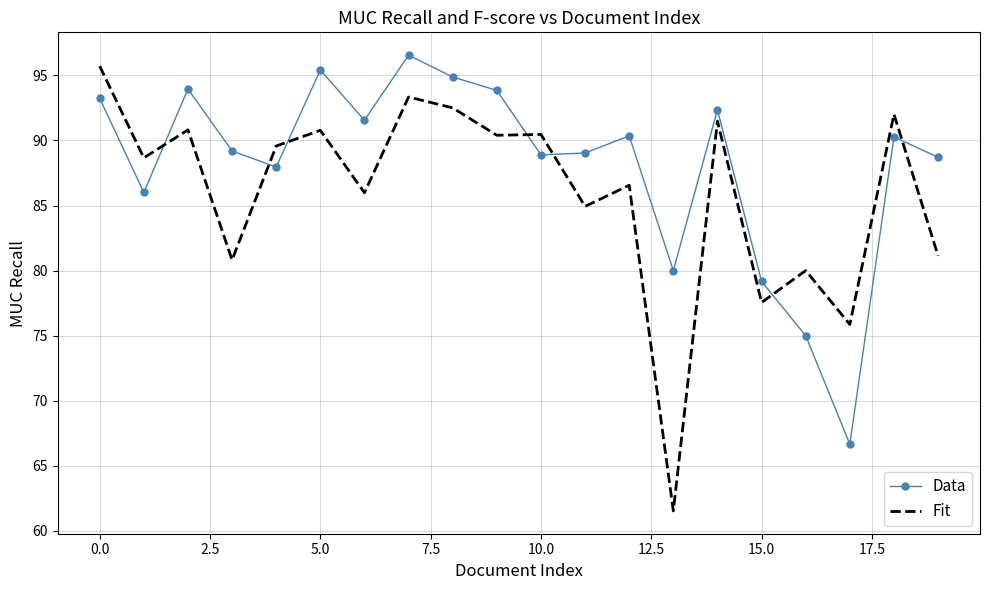

What is the minimum value for Data?

66.7